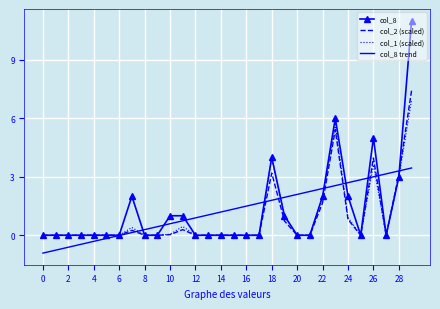

What is the lowest value of the col_8 trend series?

-0.9